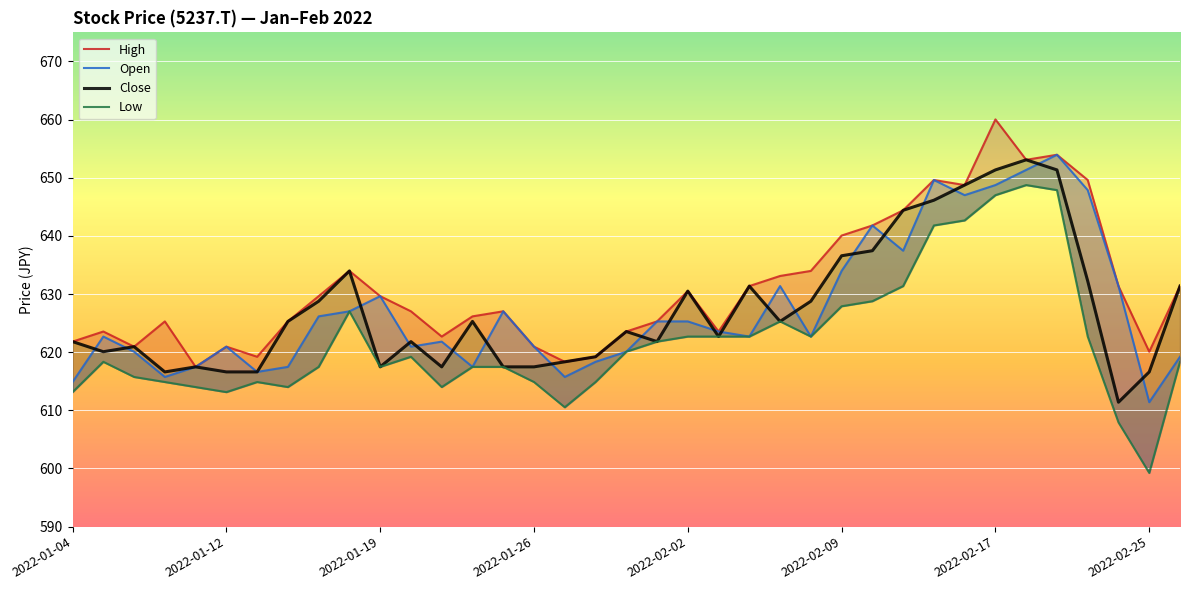

At 29, list the series in order from largest to smallest.

High, Close, Open, Low